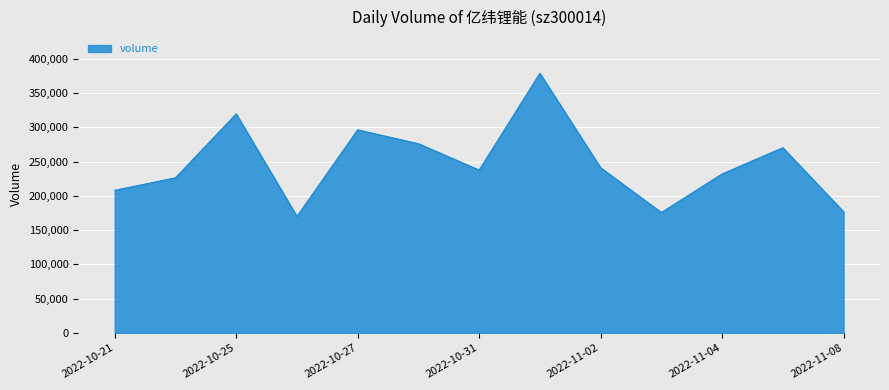

What is the maximum value shown in the chart?

378631